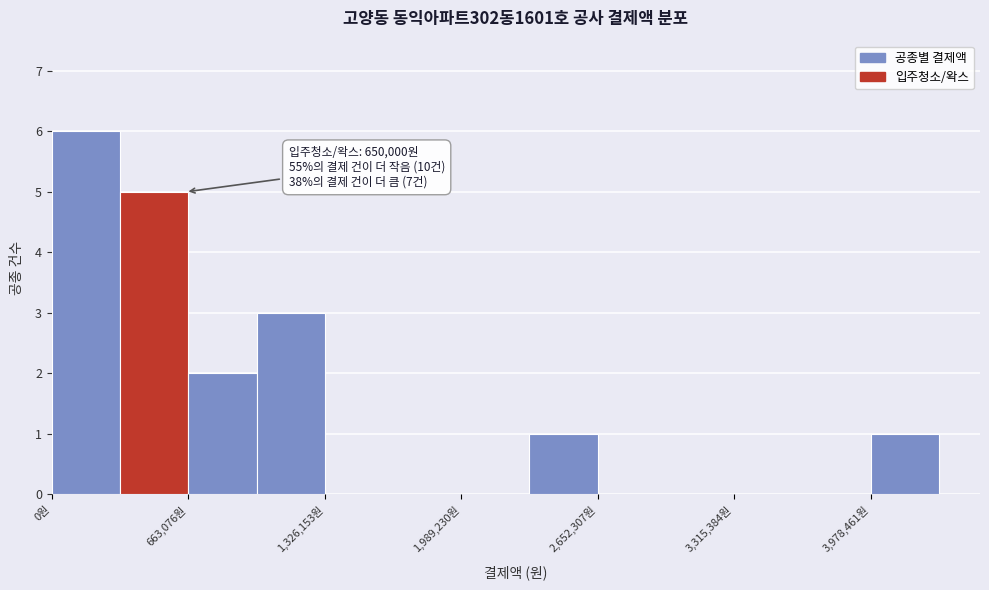

Read against the x-axis, roughly where is the centre of the tallest bar?

200000